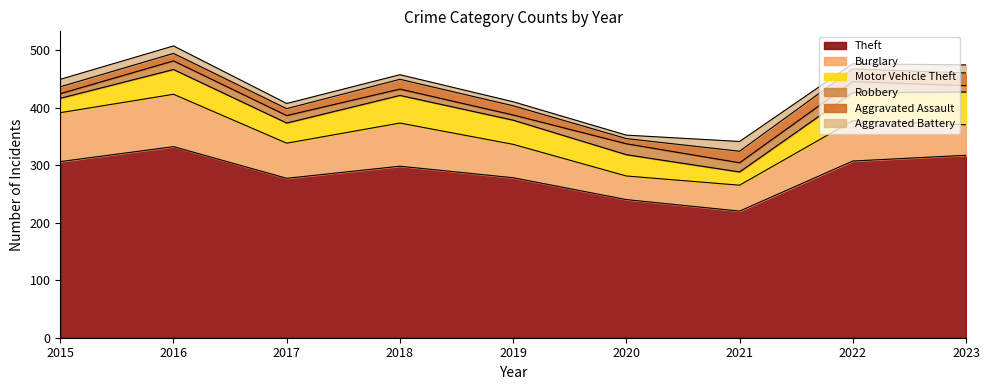

Which series has the widest spread of values?

Theft